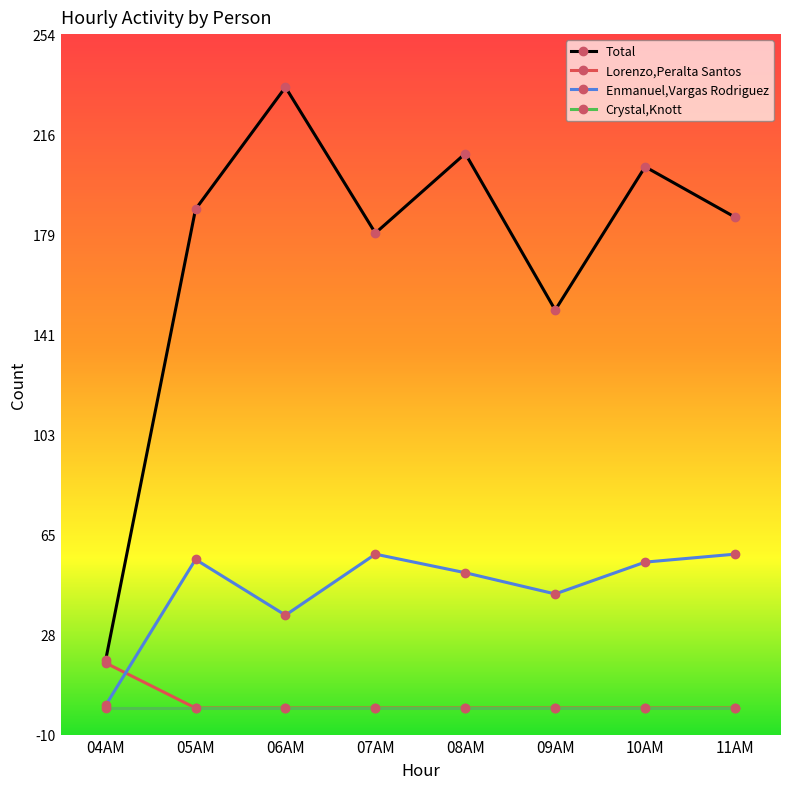

Which category has the highest value across all series?

06AM